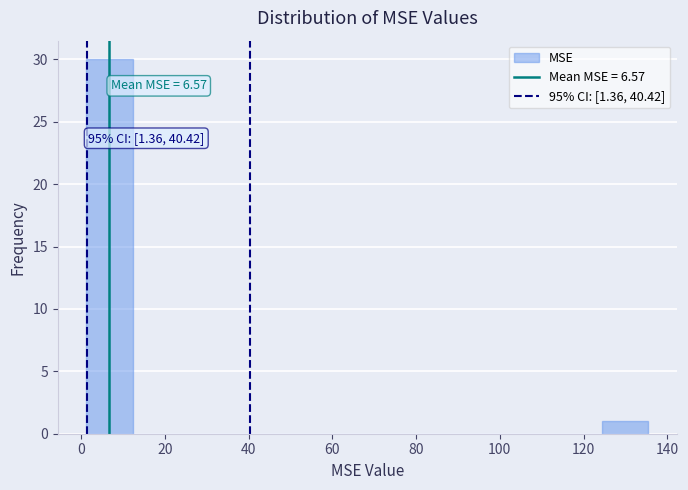

Which range on the x-axis has the tallest bar?

2 to 12